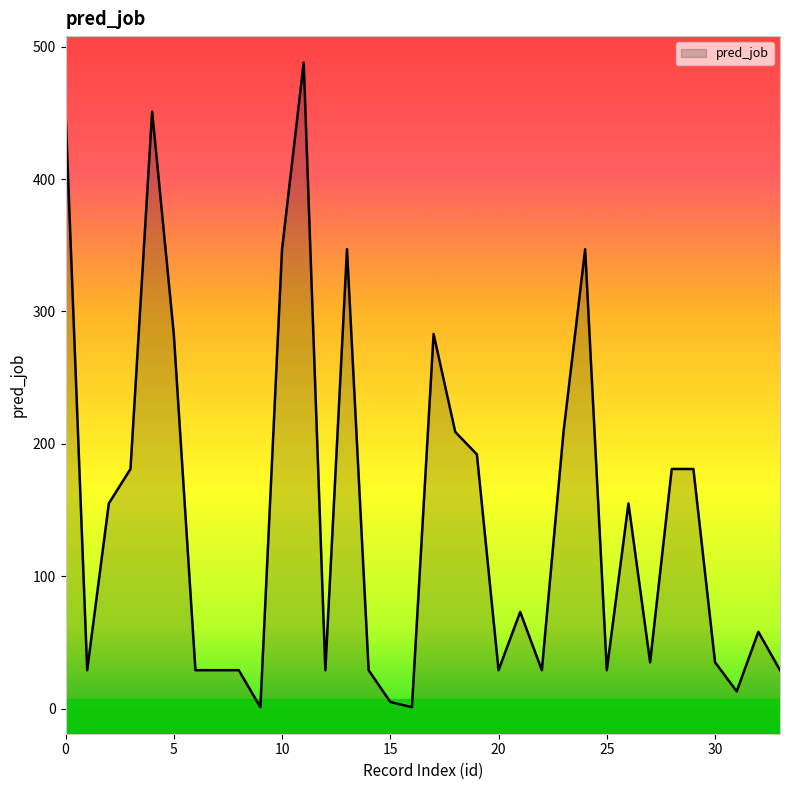

How many lines are shown in the chart?

1